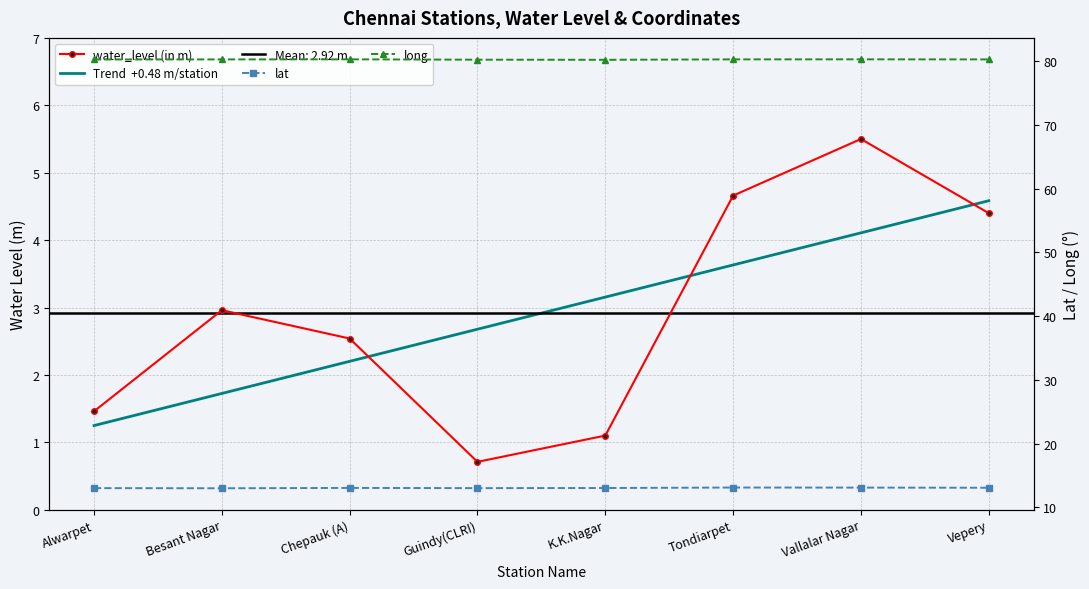

Which category has the highest value in the lat series?

Tondiarpet